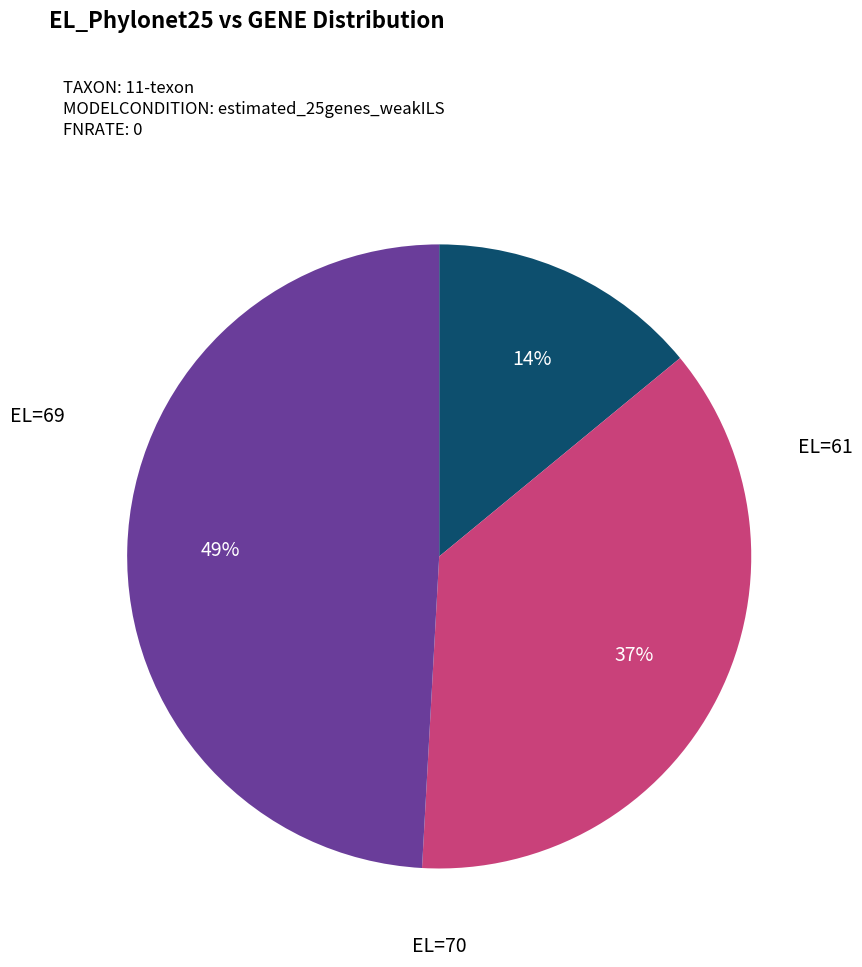

Is there a majority slice in this chart?

No